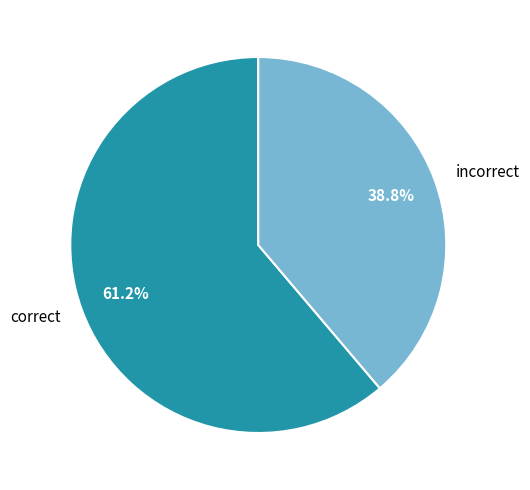

Count the number of slices in the pie.

2